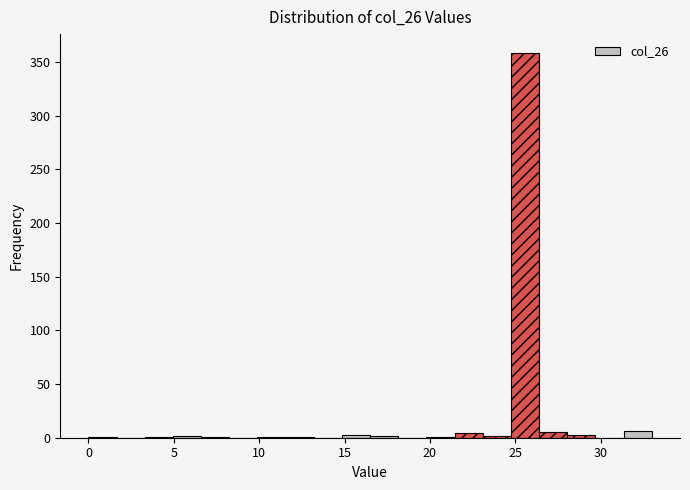

Around what value on the x-axis is the tallest bar? Give the approximate position of its centre, as read against the axis.

25.5